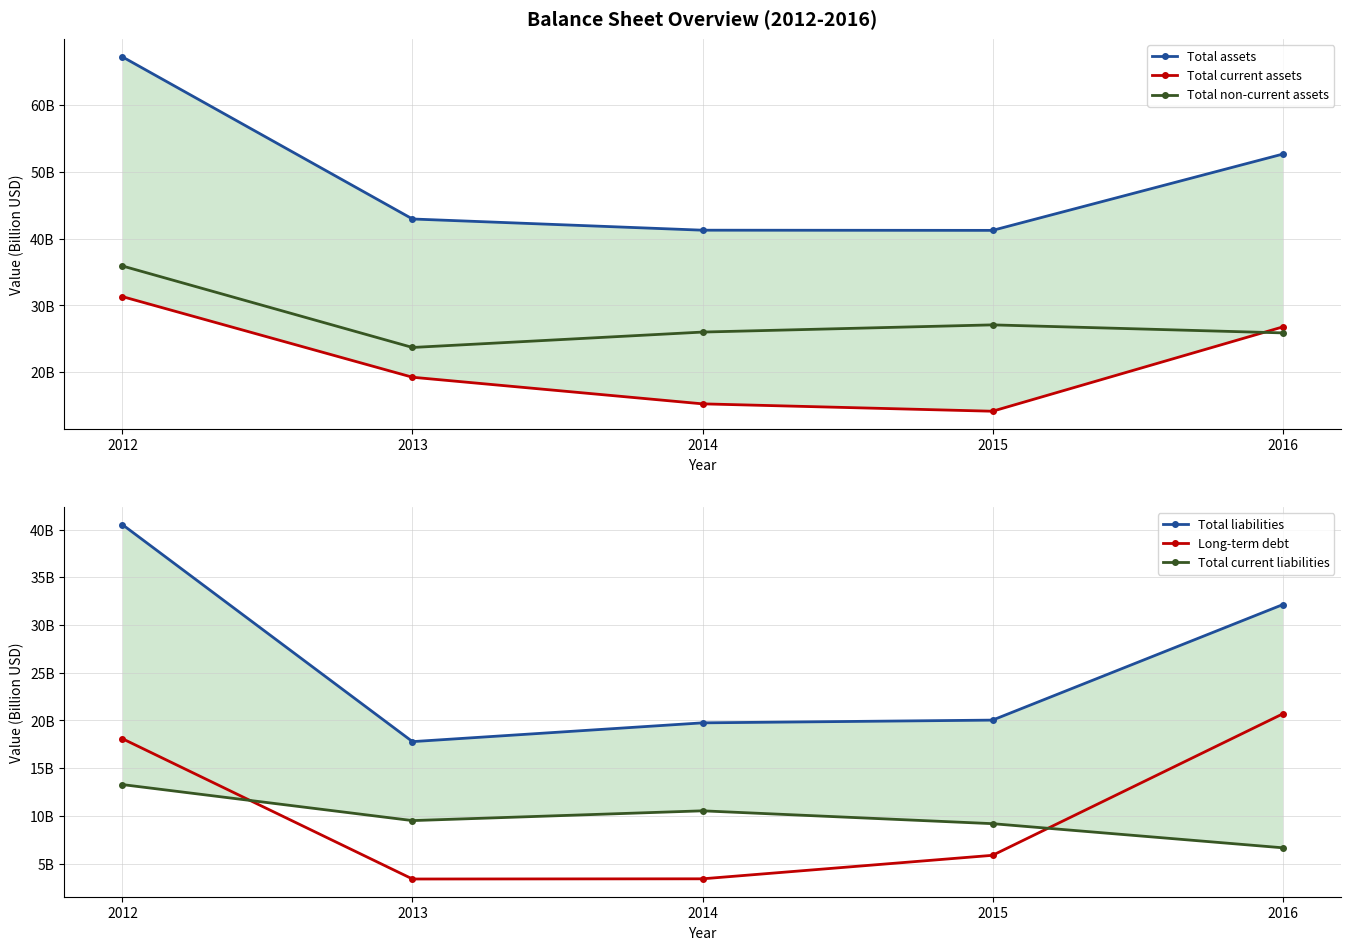

What is the spread (max minus min) of values at 2013?

39.6